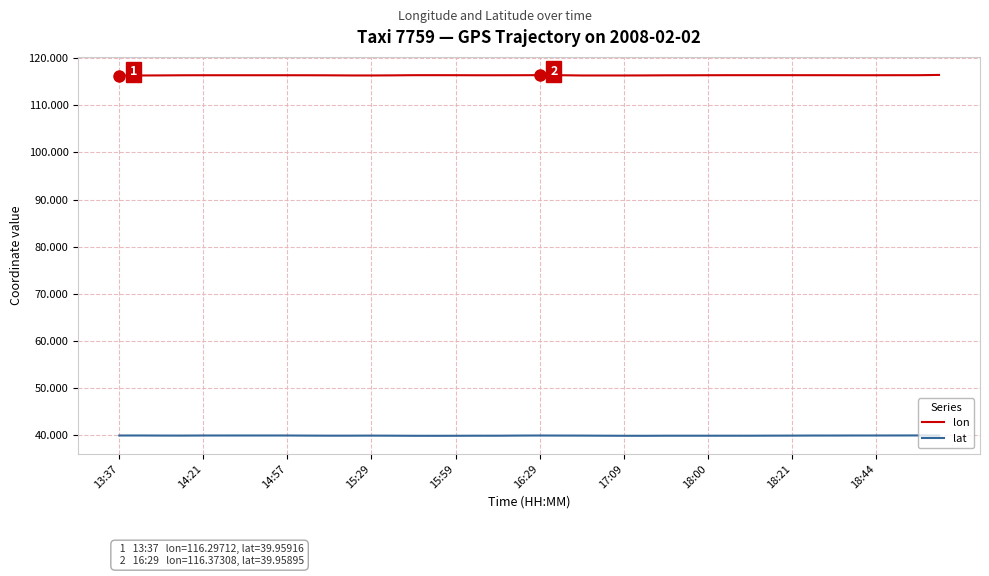

List the series in order of their overall mean, lowest first.

lat, lon